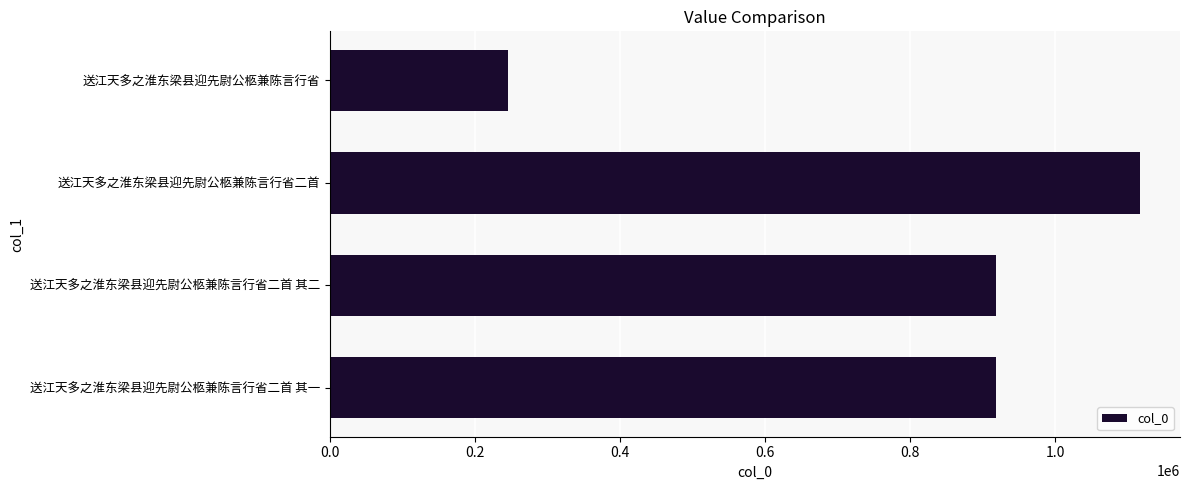

Between 送江天多之淮东梁县迎先尉公柩兼陈言行省 and 送江天多之淮东梁县迎先尉公柩兼陈言行省二首 其一, which is larger?

送江天多之淮东梁县迎先尉公柩兼陈言行省二首 其一